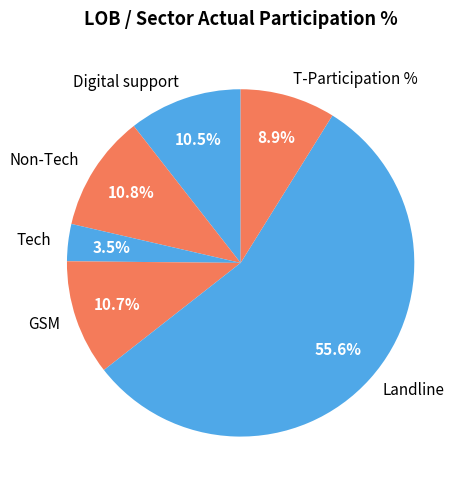

The T-Participation % slice represents 9% of the pie. True or false?

True